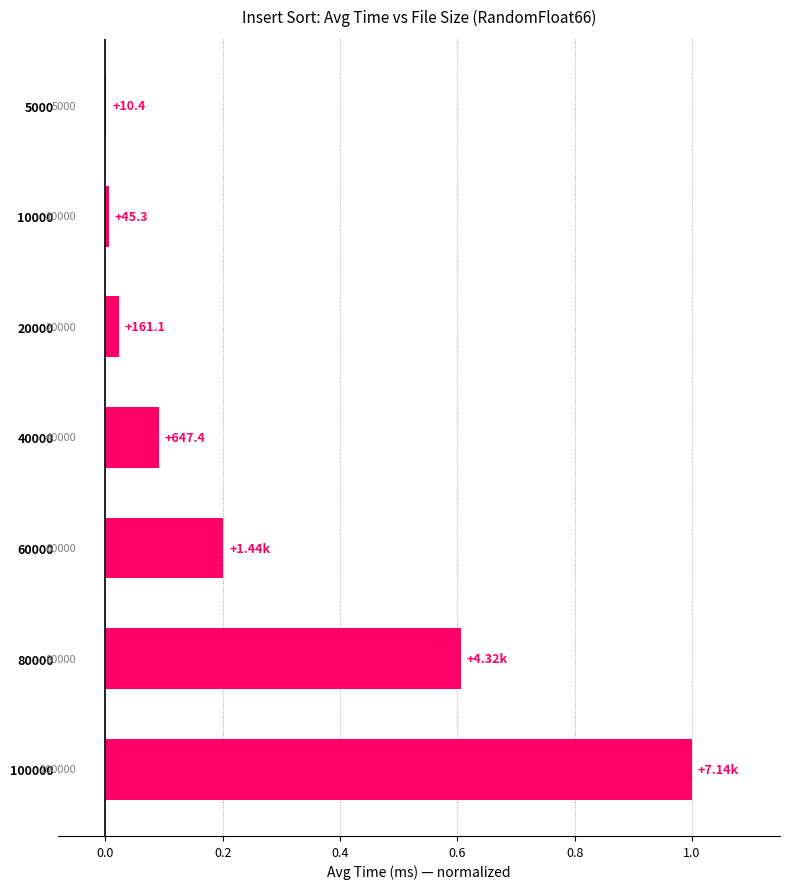

Does the chart contain any negative values?

No